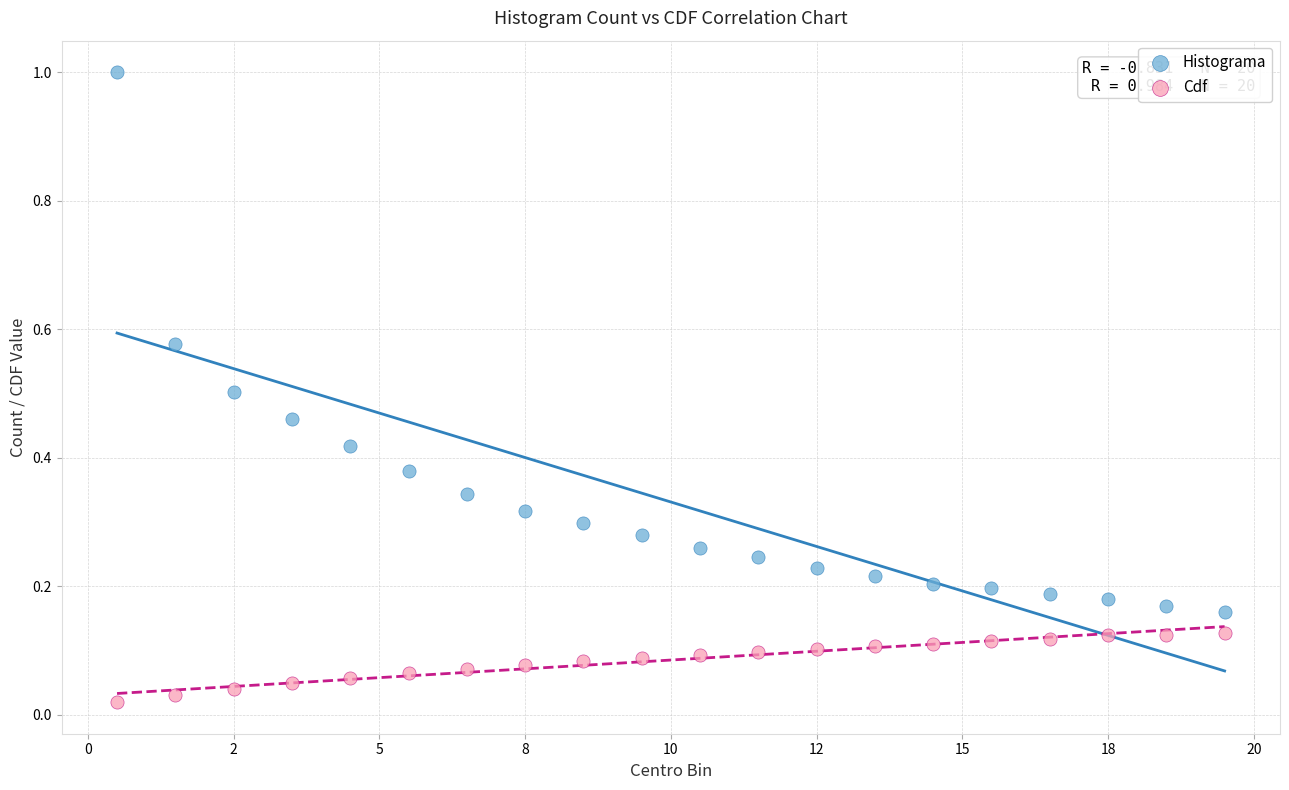

Which series contains the highest Y value?

Histograma